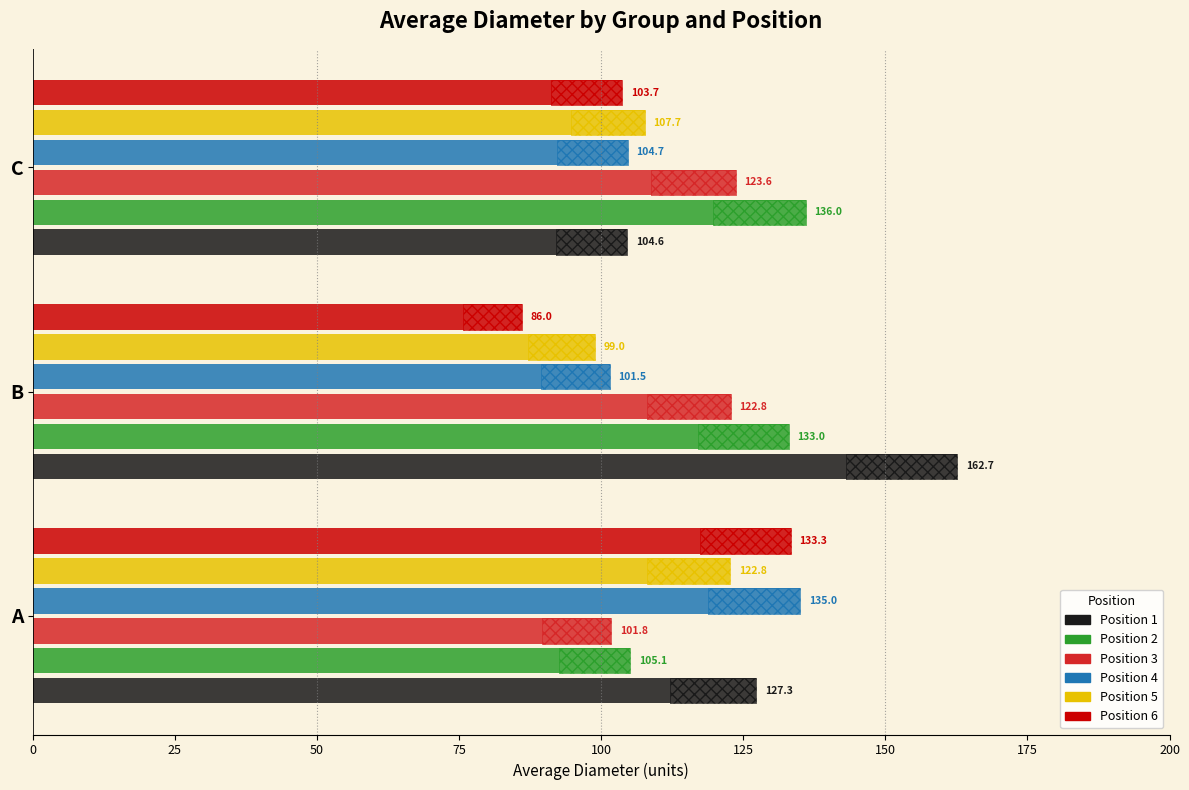

What are all the series names shown in the legend?

Position 1, Position 2, Position 3, Position 4, Position 5, Position 6